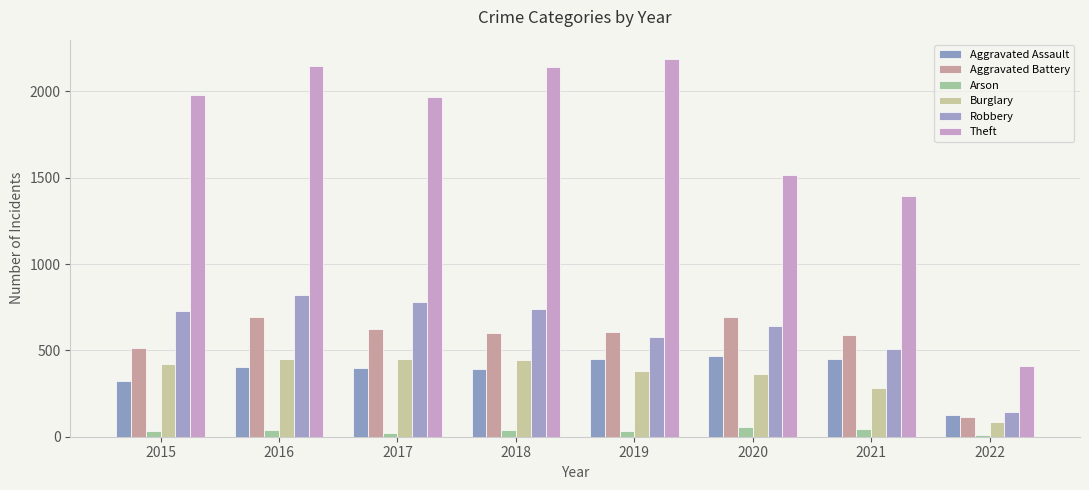

At how many categories does at least one series exceed 1605?

5